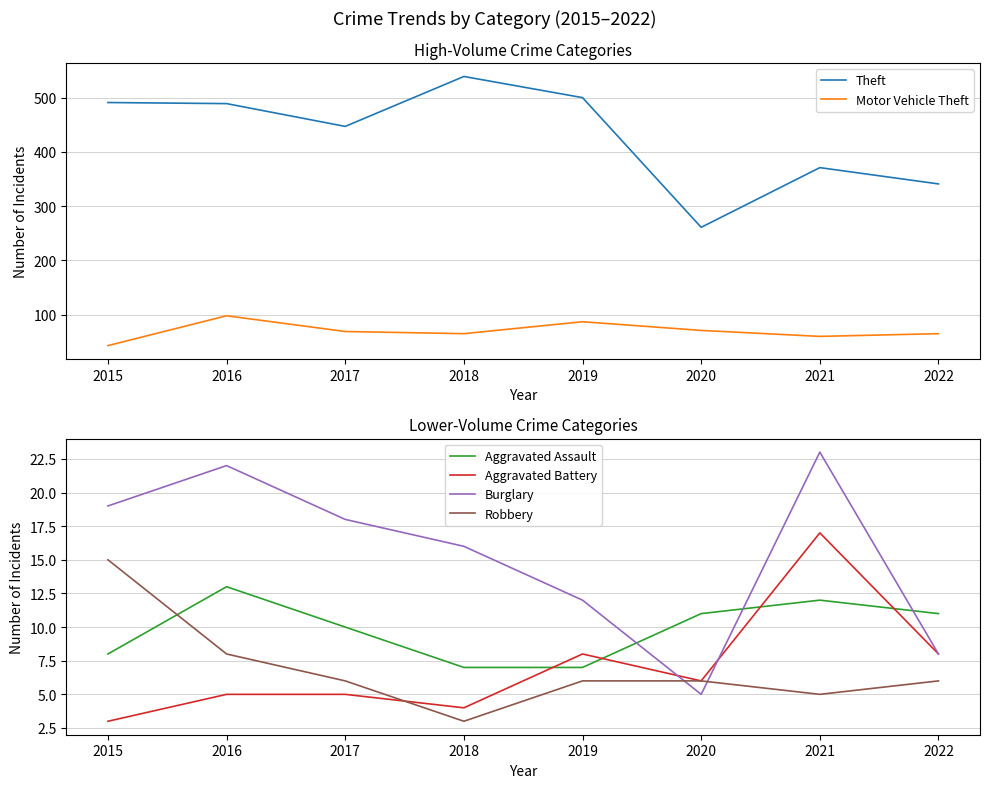

What is the spread (max minus min) of values at 2019?

494